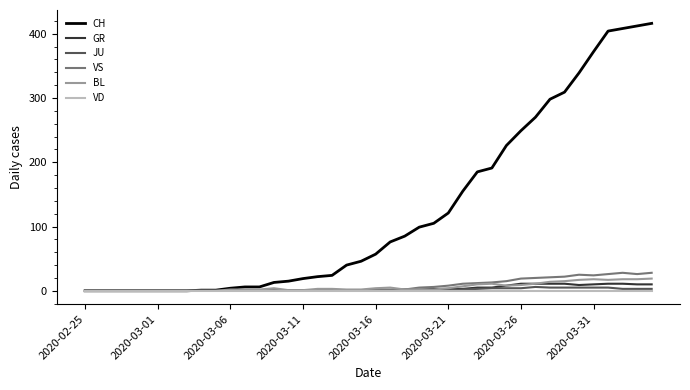

Which series has the widest spread of values?

CH